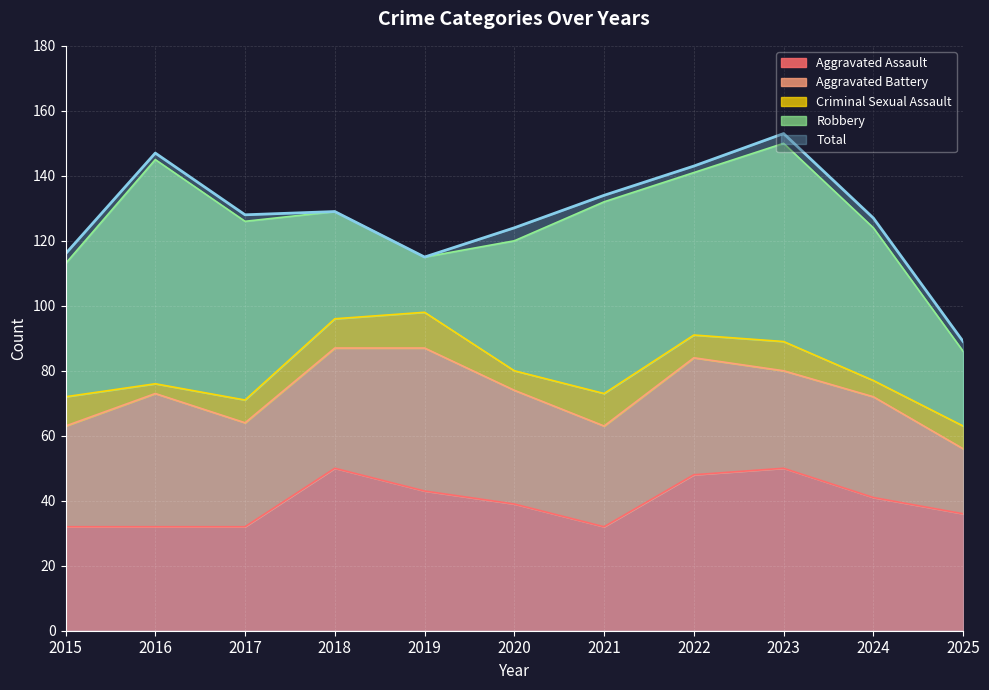

Which series has the largest total across all categories?

Total